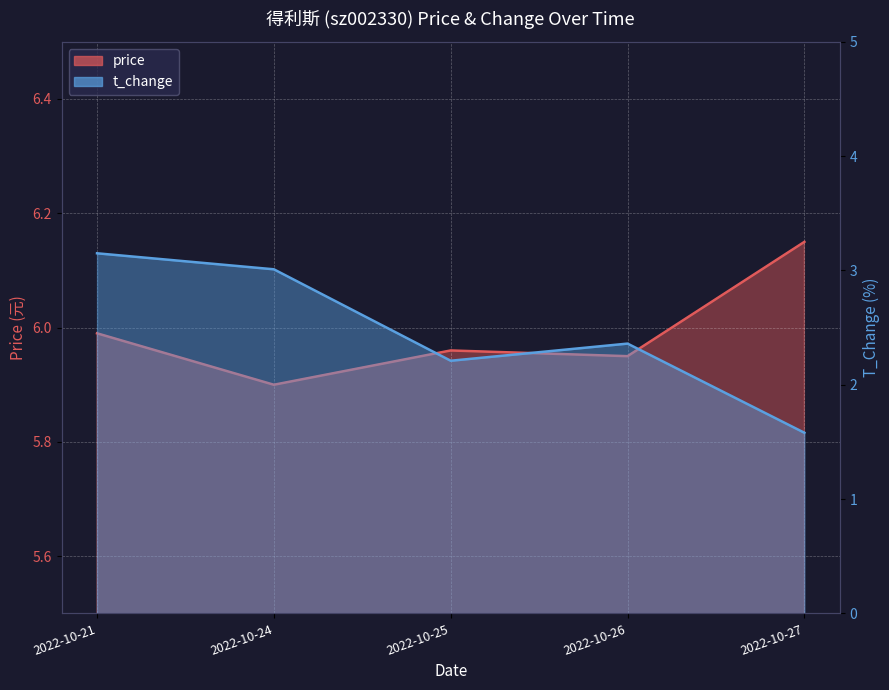

Which series changed the most between 2022-10-24 and 2022-10-26?

t_change